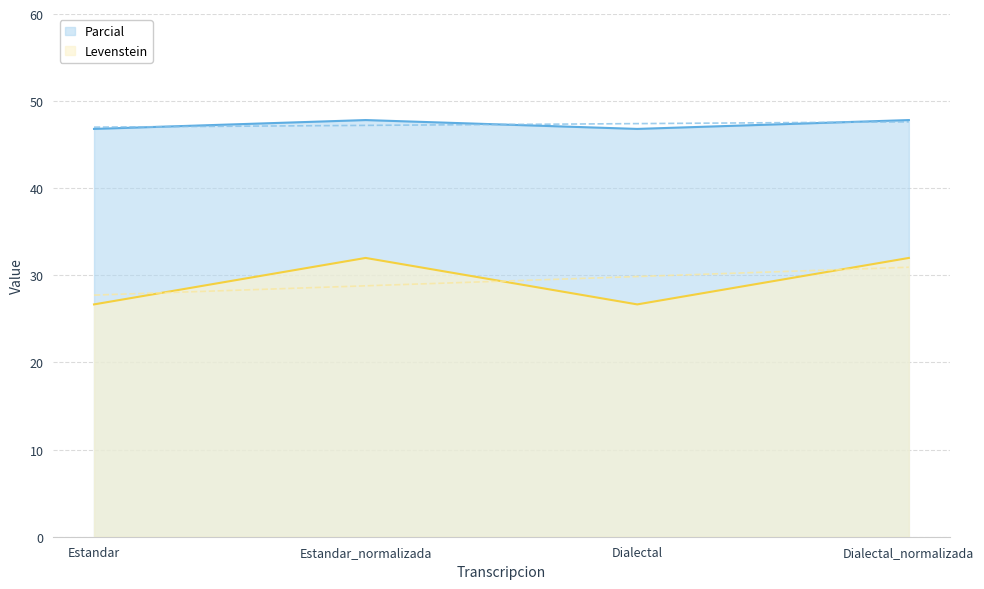

What is the lowest value of the Parcial series?

46.8